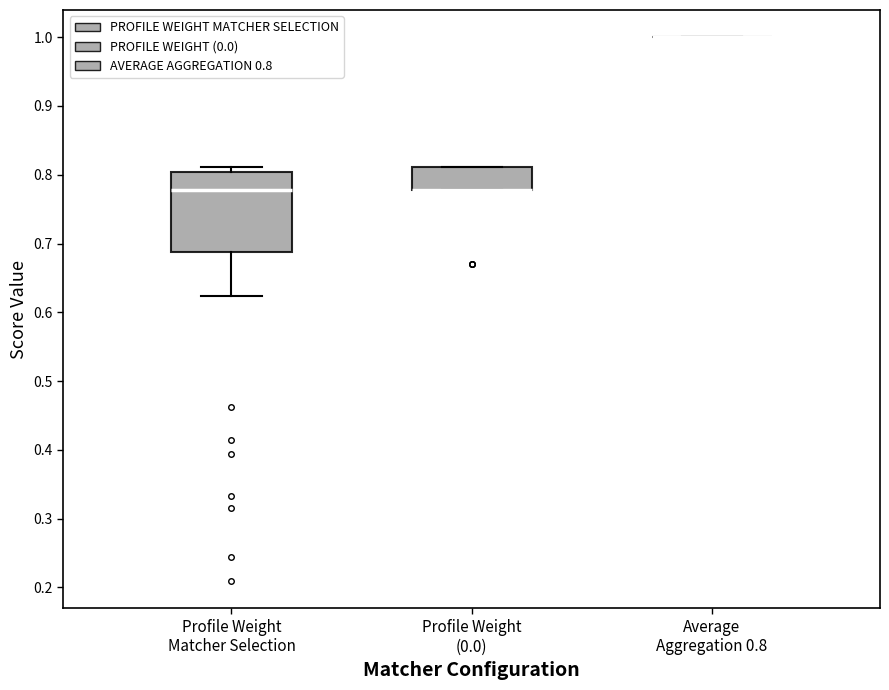

Reading left to right, read every box against the y-axis: the position of its median line, the range the box covers, and the ends of its whiskers. The values are not printed on the chart, so give them approximately, as read against the axis.

Profile Weight Matcher Selection: median 0.78, box 0.69 to 0.80, whiskers 0.62 to 0.81
Profile Weight (0.0): median 0.78 (drawn on the box's lower edge), box 0.78 to 0.81, whiskers 0.78 to 0.81
Average Aggregation 0.8: box collapsed to a line at 1.00, whiskers 1.00 to 1.00